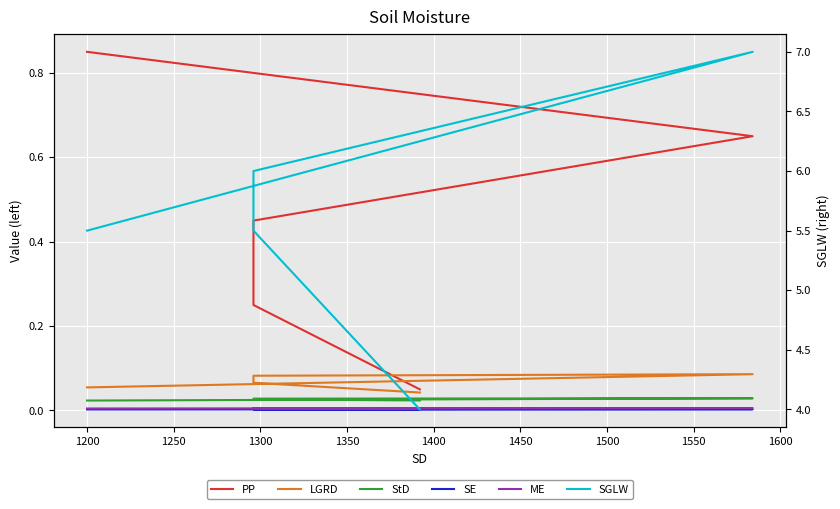

Does the chart display data point markers on the line(s)?

No